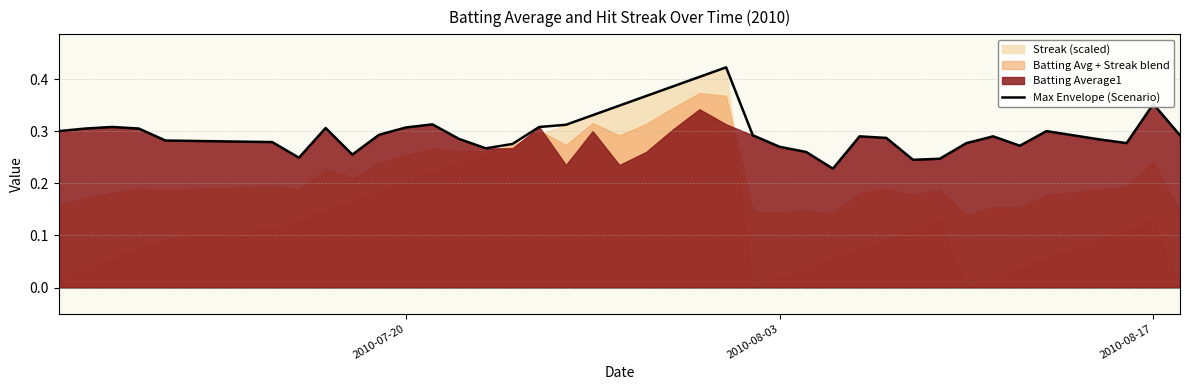

Does the chart have visible grid lines?

Yes